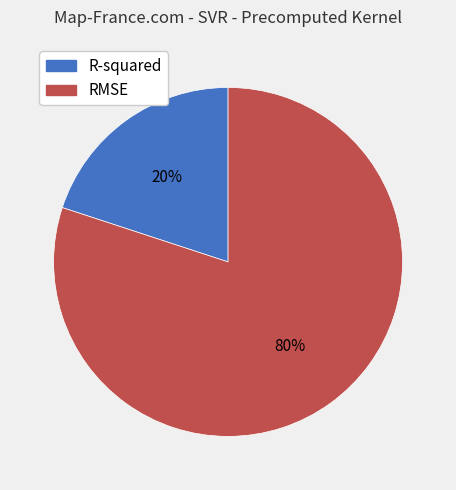

What percentage is the R-squared slice, to the nearest percent?

20%